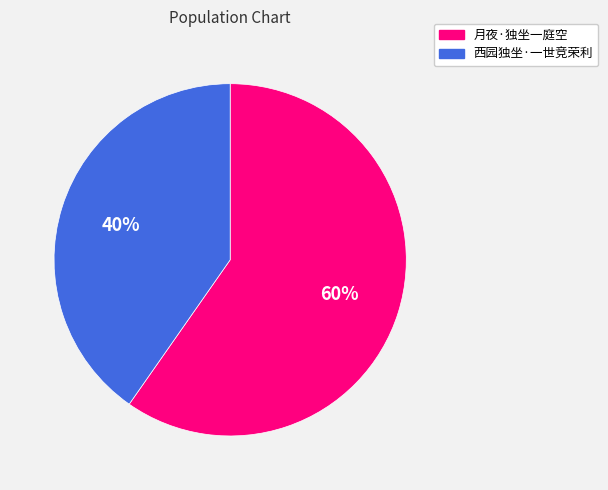

What percentage is the 西园独坐·一世竞荣利 slice, to the nearest percent?

40%